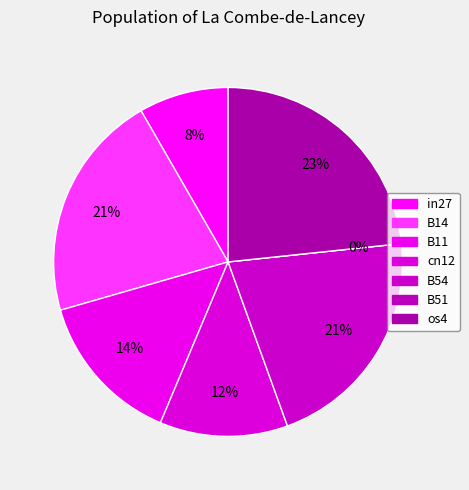

Rank the categories by value from highest to lowest.

os4, B14, B54, B11, cn12, in27, B51